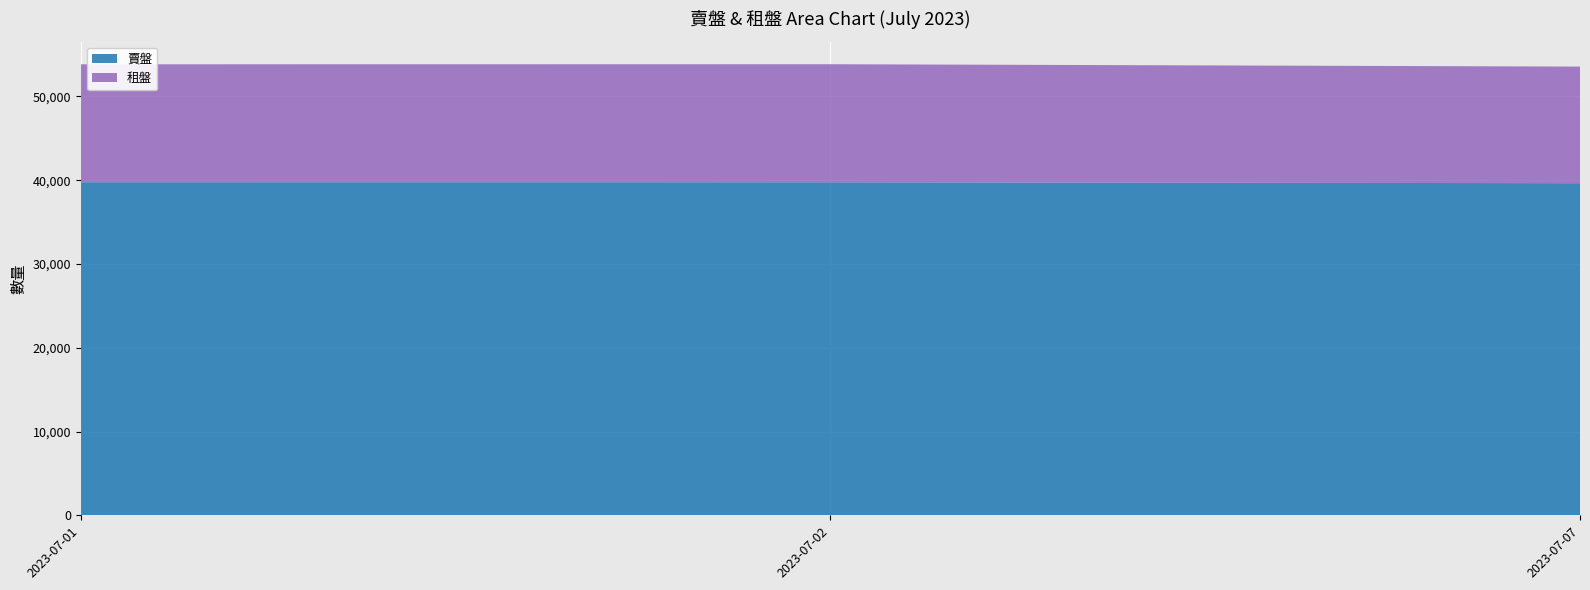

Reading right to left, list all the values displayed in this chart.

賣盤: 39643	39756	39762
租盤: 13915	14084	14068